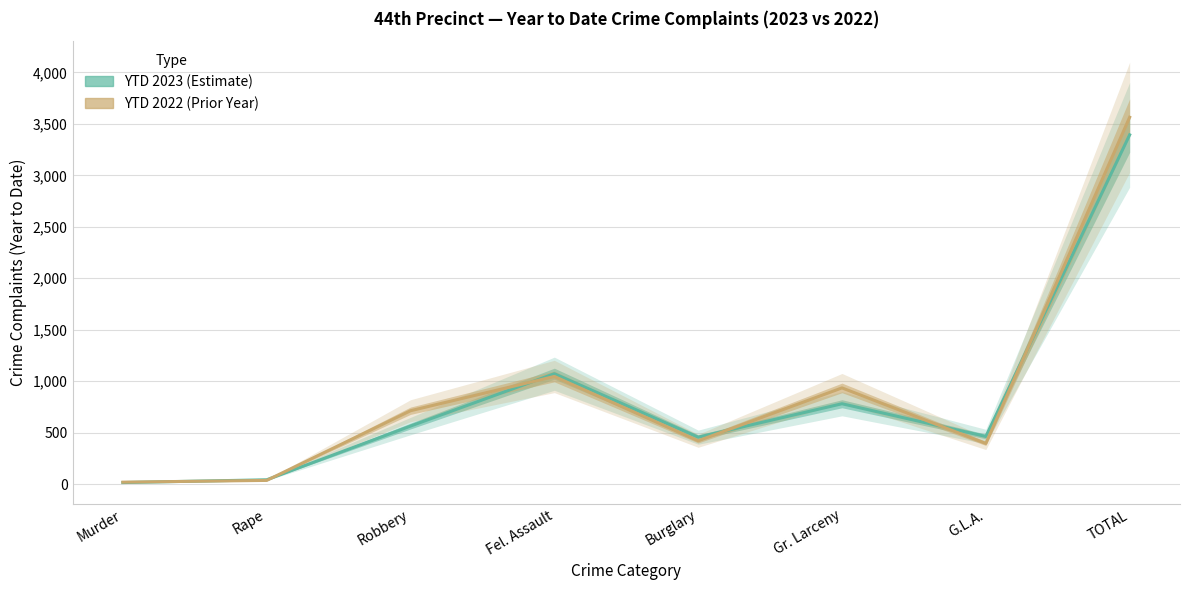

Which series has the largest total across all categories?

YTD 2022